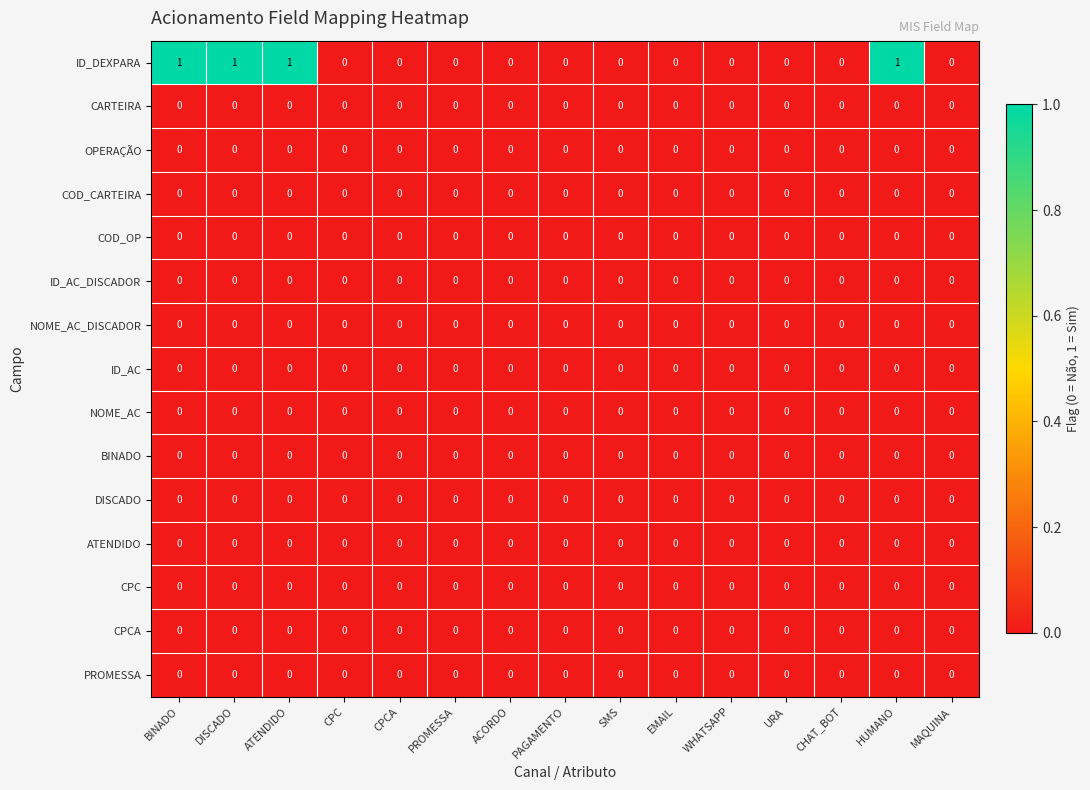

Which series has the largest total across all categories?

ID_DEXPARA